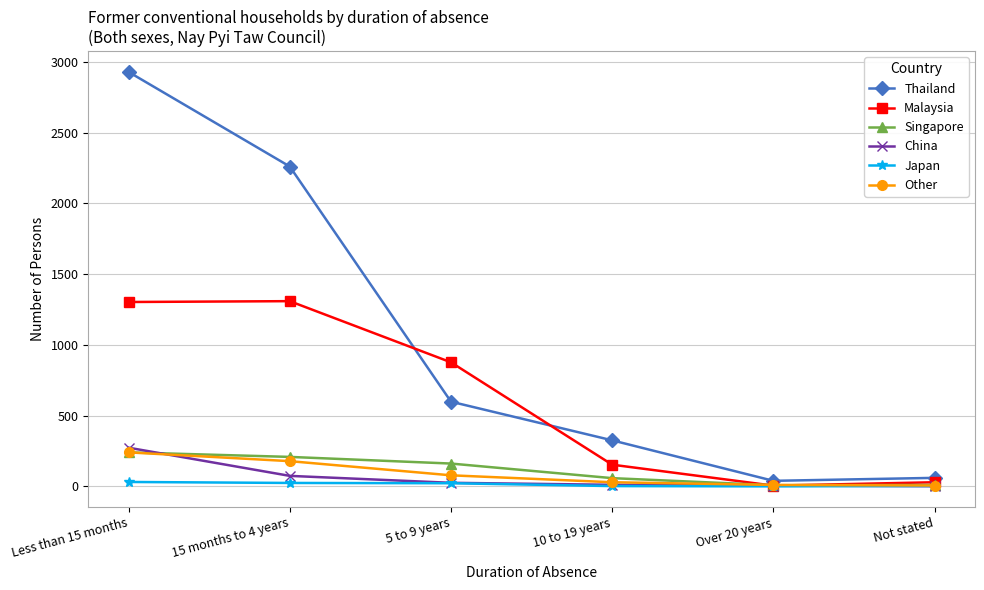

What is the label of the 3rd point from the left?

5 to 9 years